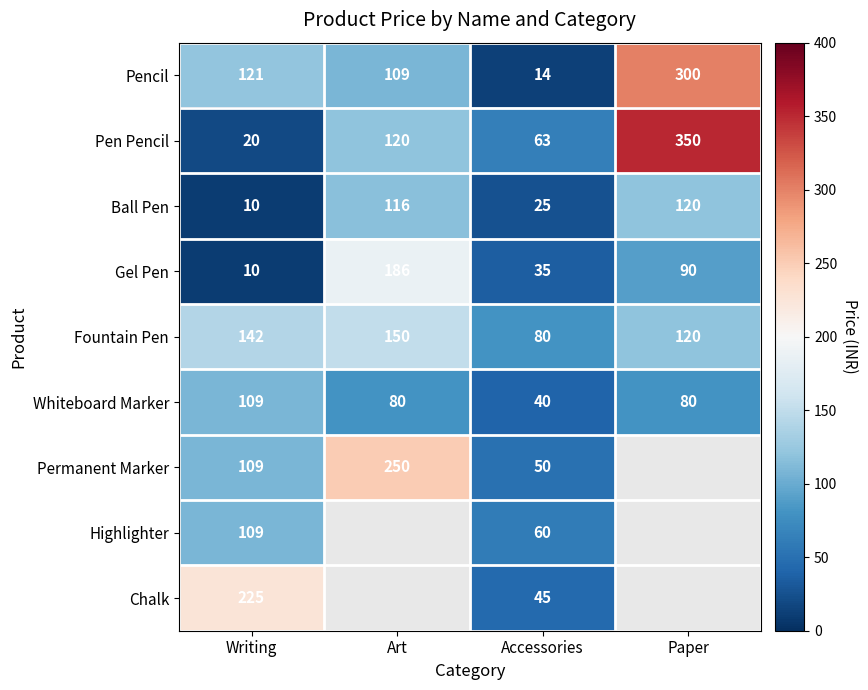

What is the difference between the highest and lowest values at Accessories?

66